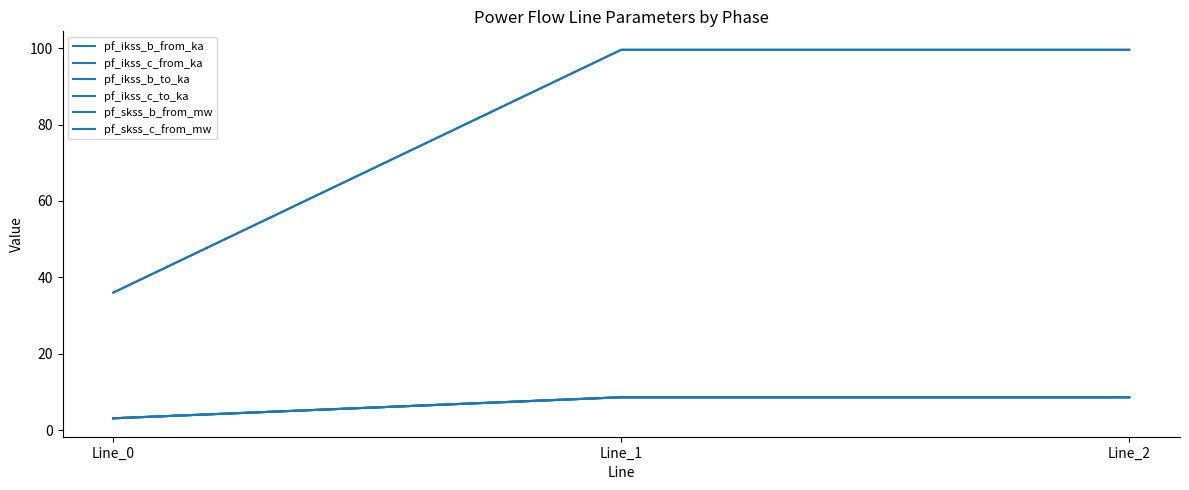

The pf_ikss_b_from_ka series shows 8.6 at Line_1. True or false?

True